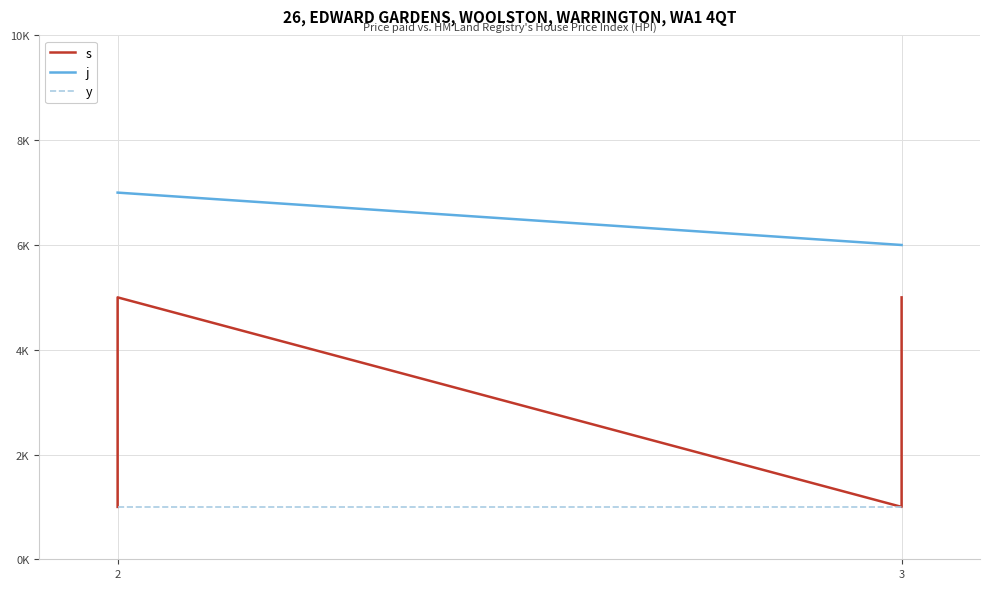

Does the chart have visible grid lines?

Yes